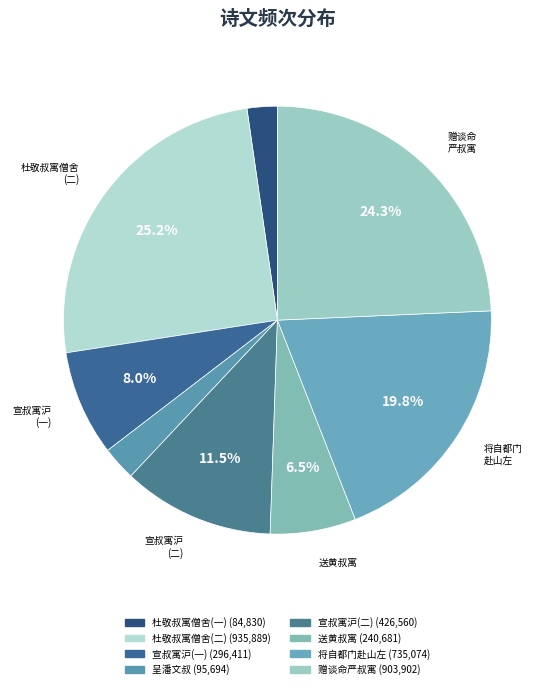

How many segments does this pie chart have?

8